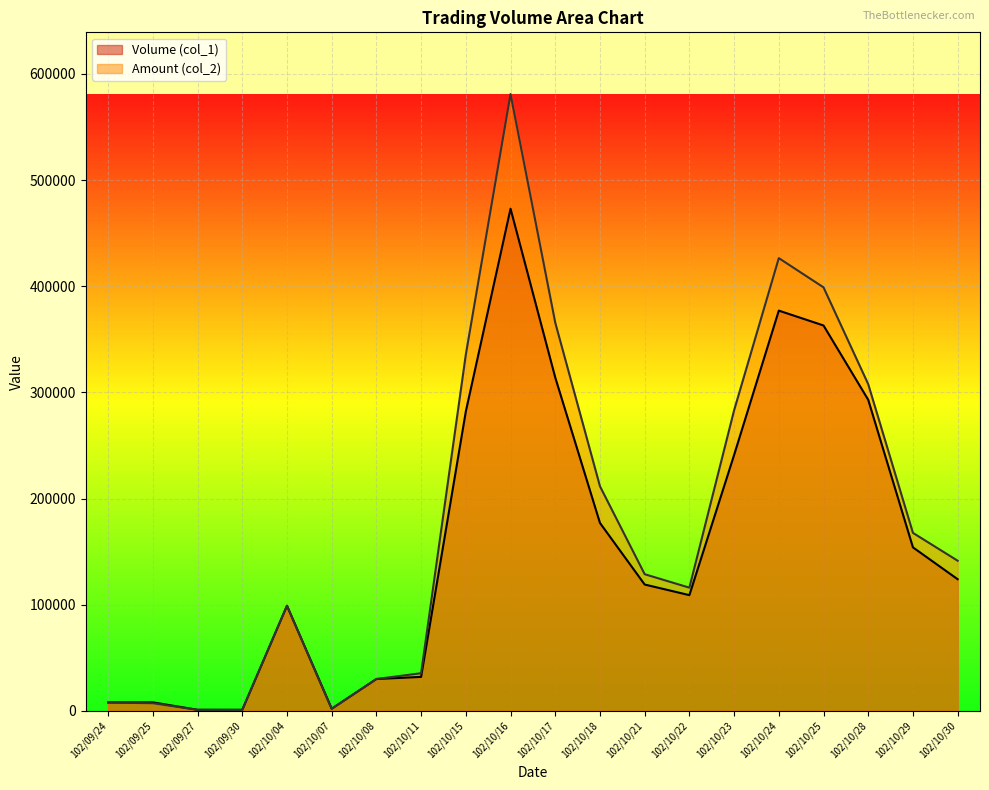

List the labels in order of Volume (col_1) value, largest first.

102/10/16, 102/10/24, 102/10/25, 102/10/17, 102/10/28, 102/10/15, 102/10/23, 102/10/18, 102/10/29, 102/10/30, 102/10/21, 102/10/22, 102/10/04, 102/10/11, 102/10/08, 102/09/24, 102/09/25, 102/10/07, 102/09/27, 102/09/30